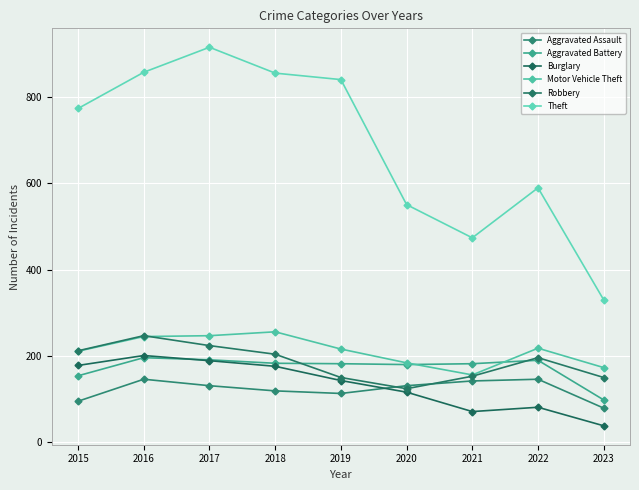

Where is the first local minimum for Burglary?

2021